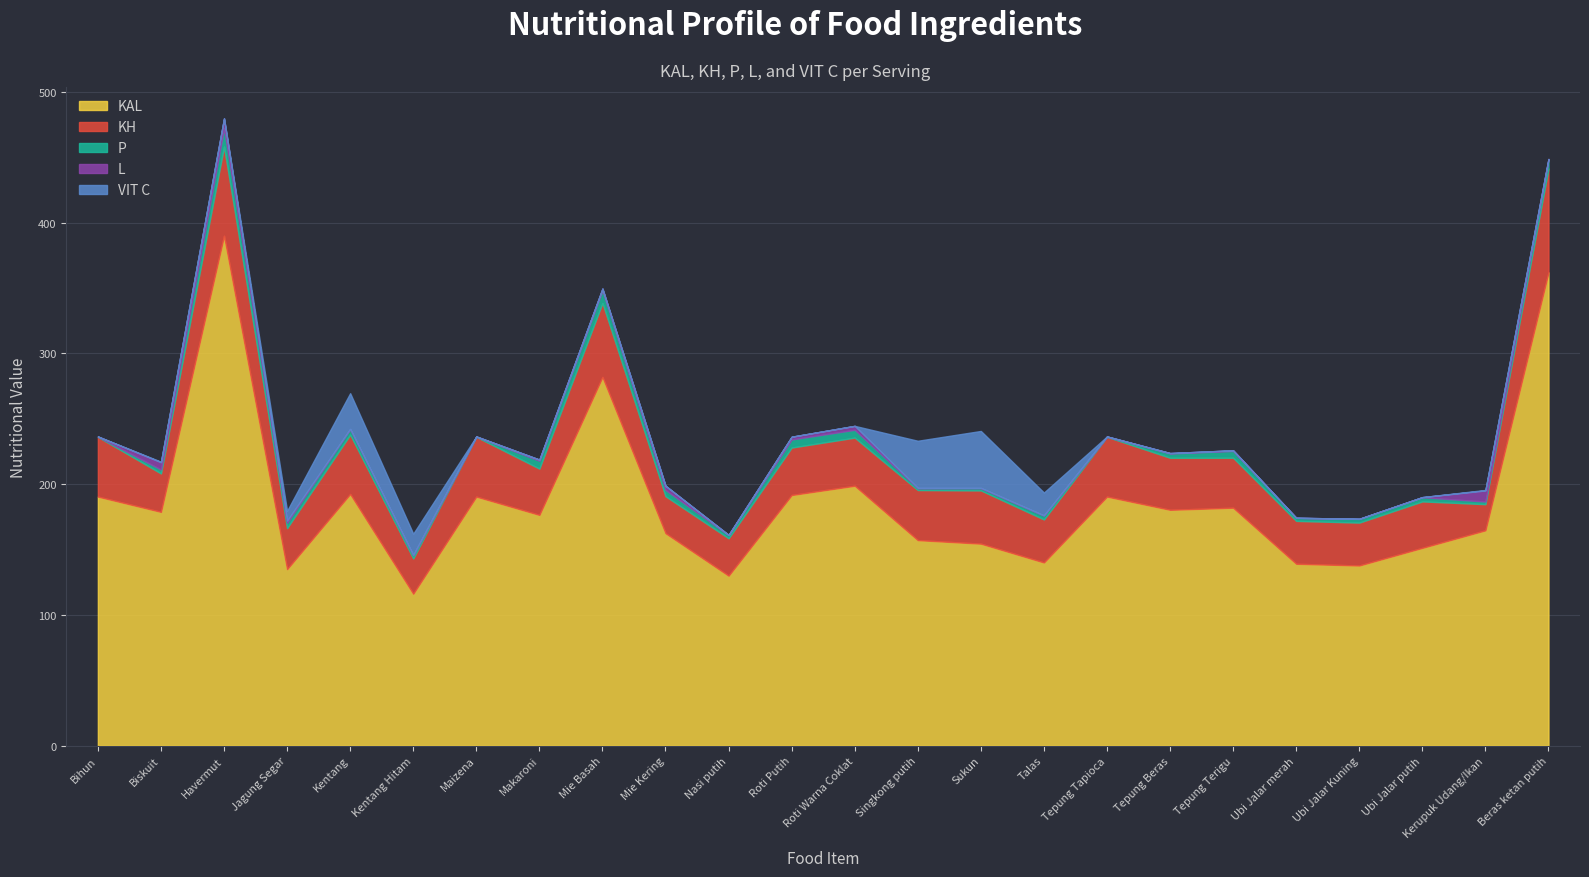

Which category has the lowest value in the L series?

Bihun